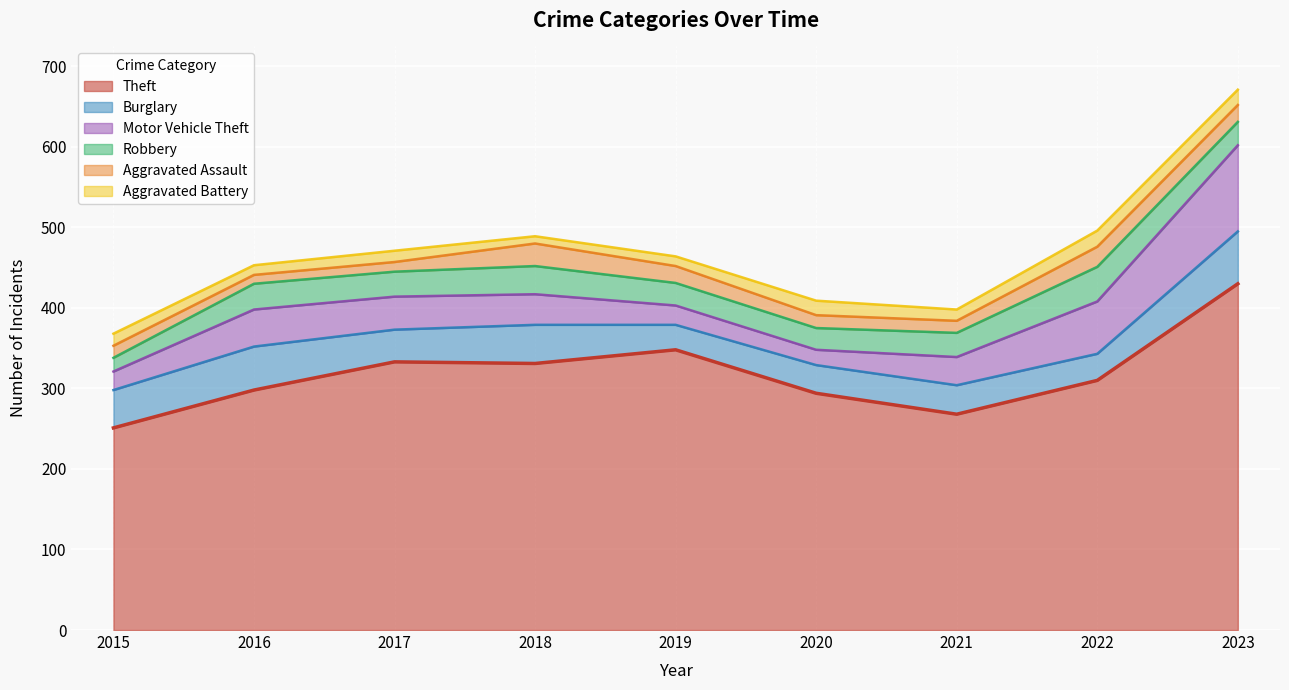

Count the number of data series in this chart.

6